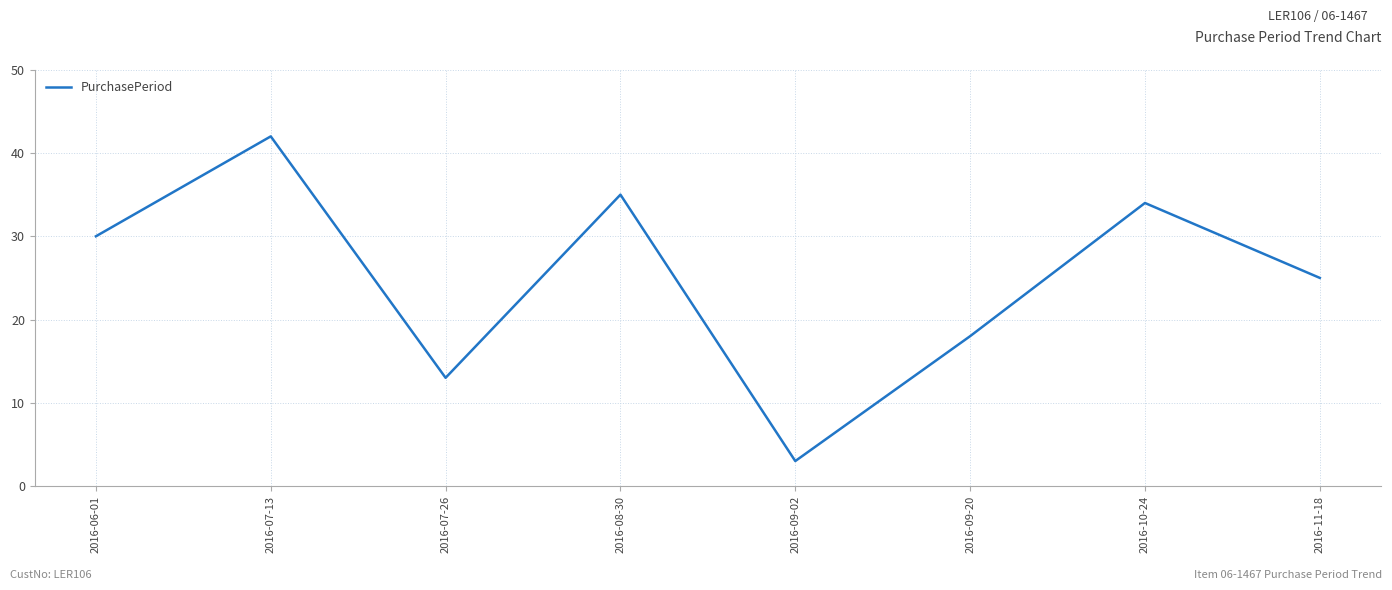

The value at 2016-08-30 is 35. True or false?

True